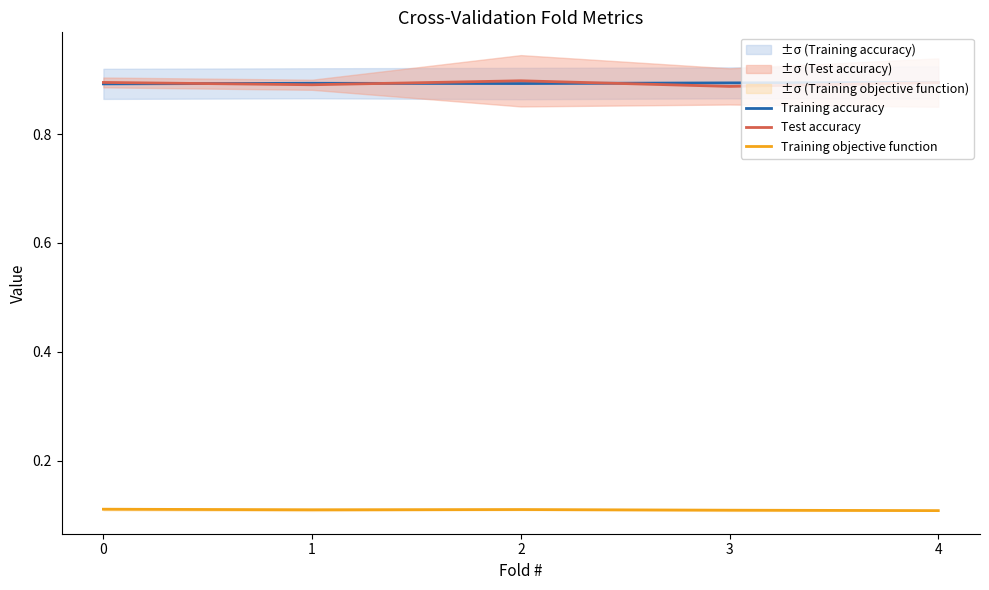

What is the spread (max minus min) of values at 1?

0.8